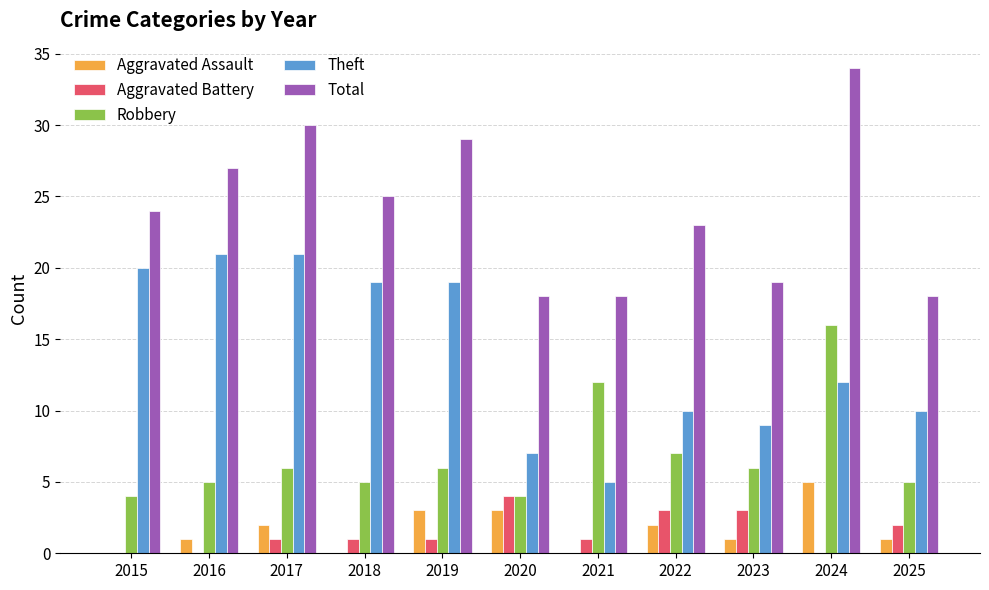

Reading right to left, what are all the values shown in this chart?

Aggravated Assault: 1	5	1	2	0	3	3	0	2	1	0
Aggravated Battery: 2	0	3	3	1	4	1	1	1	0	0
Robbery: 5	16	6	7	12	4	6	5	6	5	4
Theft: 10	12	9	10	5	7	19	19	21	21	20
Total: 18	34	19	23	18	18	29	25	30	27	24